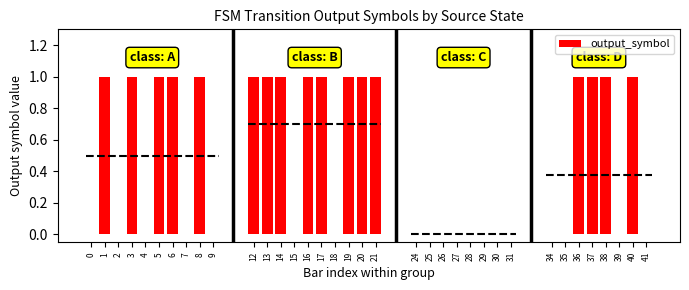

List the labels in order of value, smallest first.

0, 2, 4, 7, 9, 15, 18, 24, 25, 26, 27, 28, 29, 30, 31, 34, 35, 39, 41, 1, 3, 5, 6, 8, 12, 13, 14, 16, 17, 19, 20, 21, 36, 37, 38, 40